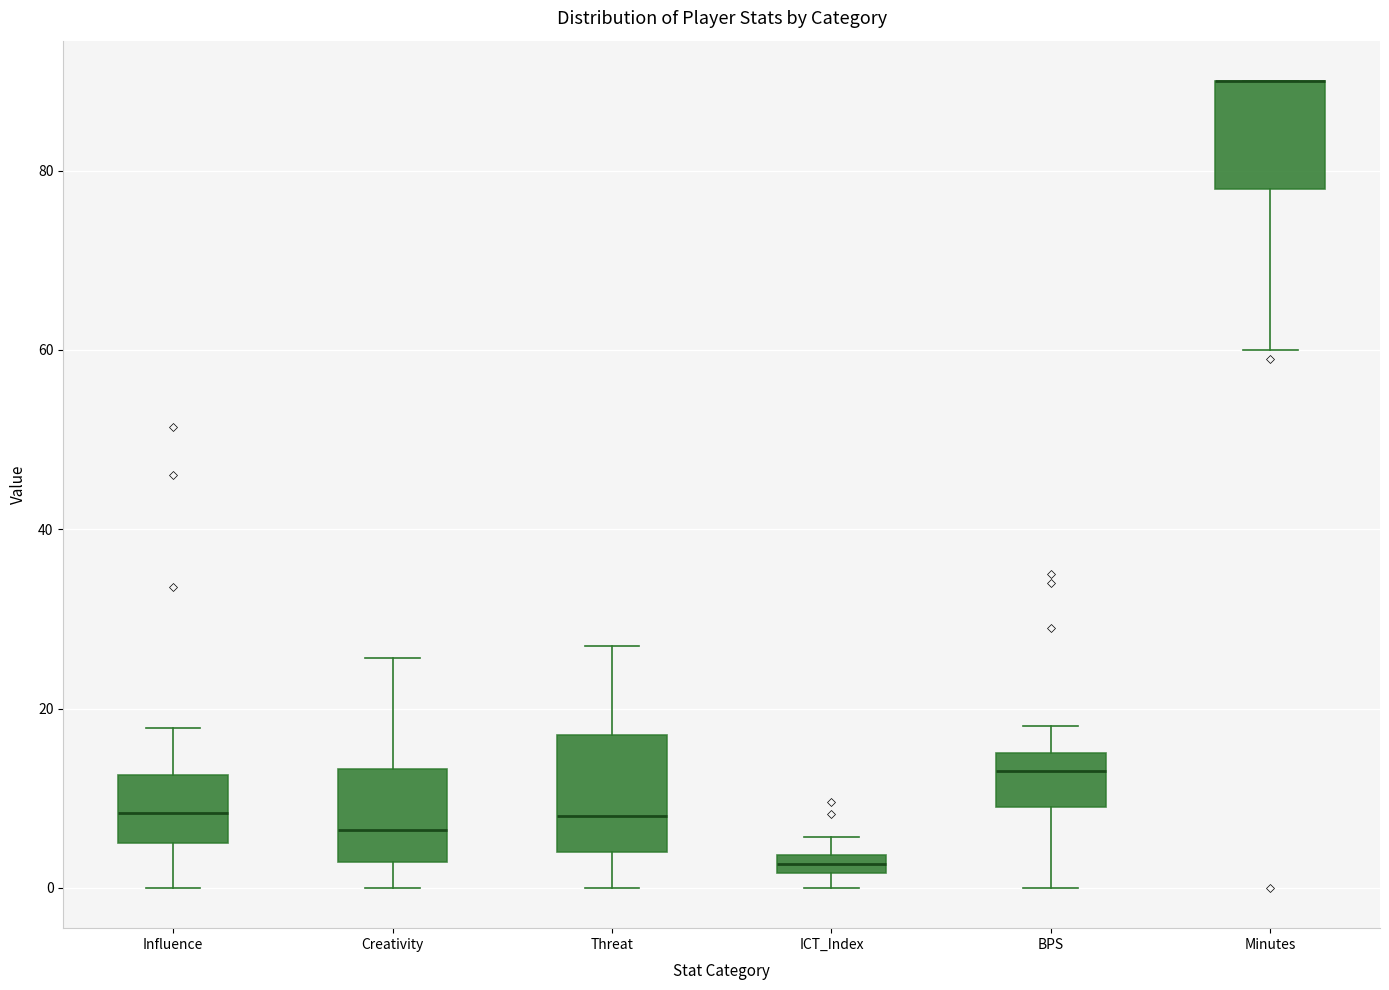

Where is the upper edge of the box for ICT_Index on the y-axis? The values are not printed on the chart, so give them approximately, as read against the axis.

4